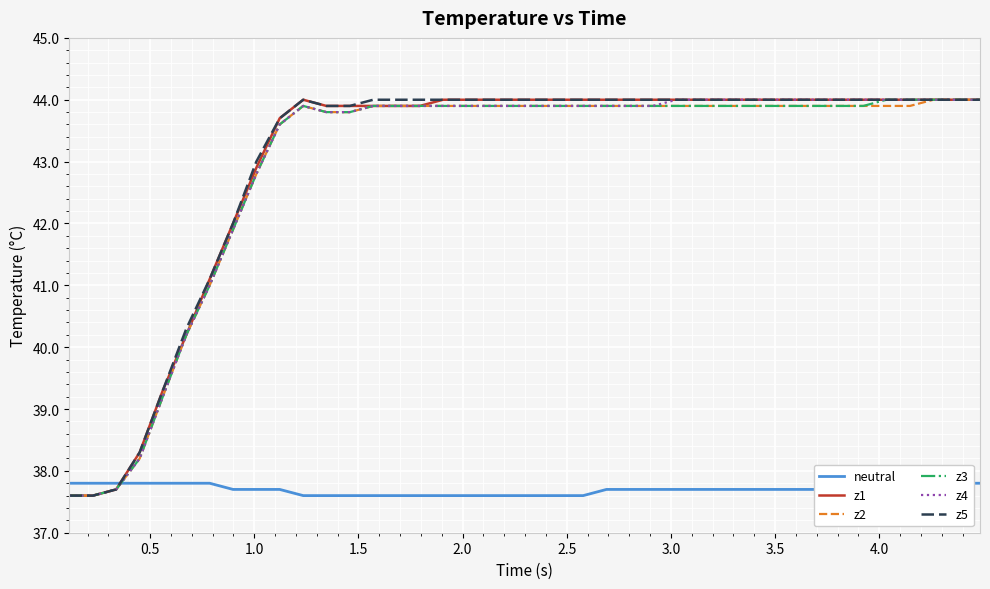

What is the minimum value for z4?

37.6